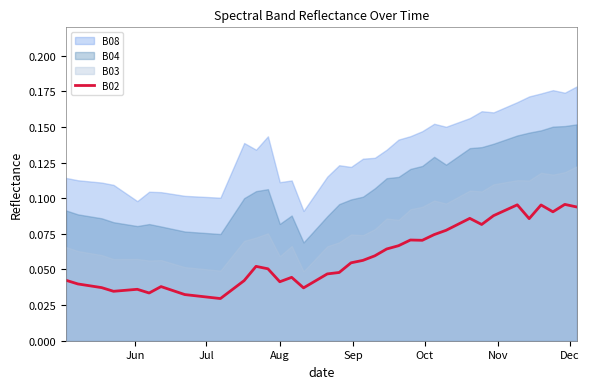

The value at 23 is 0.0. True or false?

False